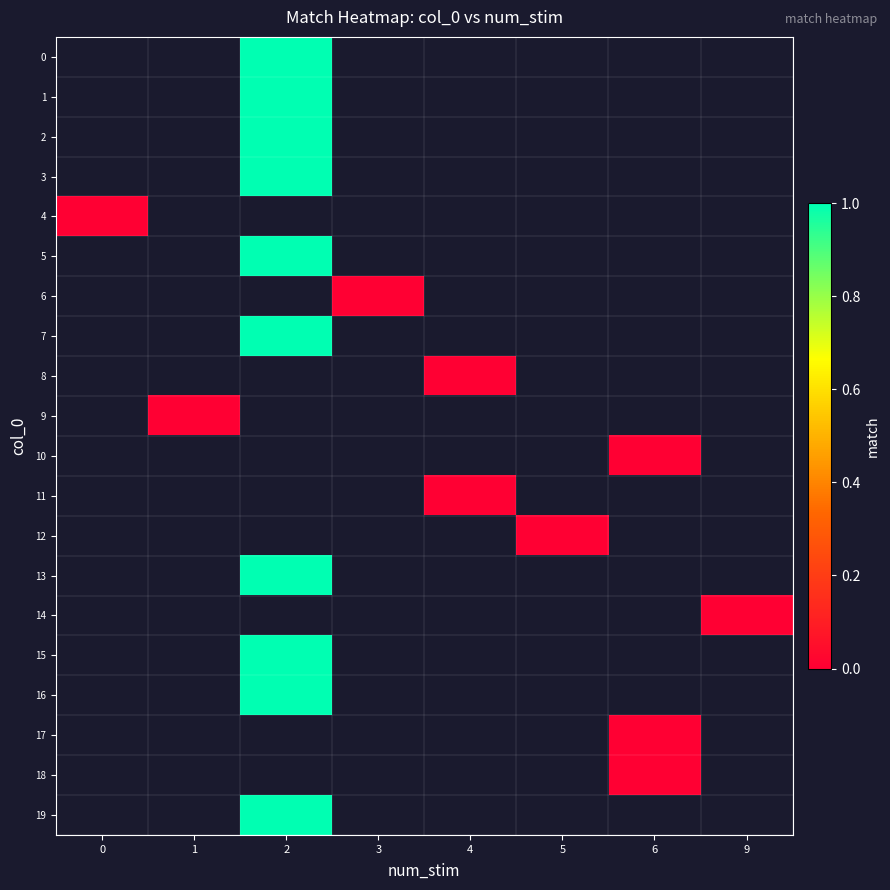

Which series has the largest range (max minus min)?

4